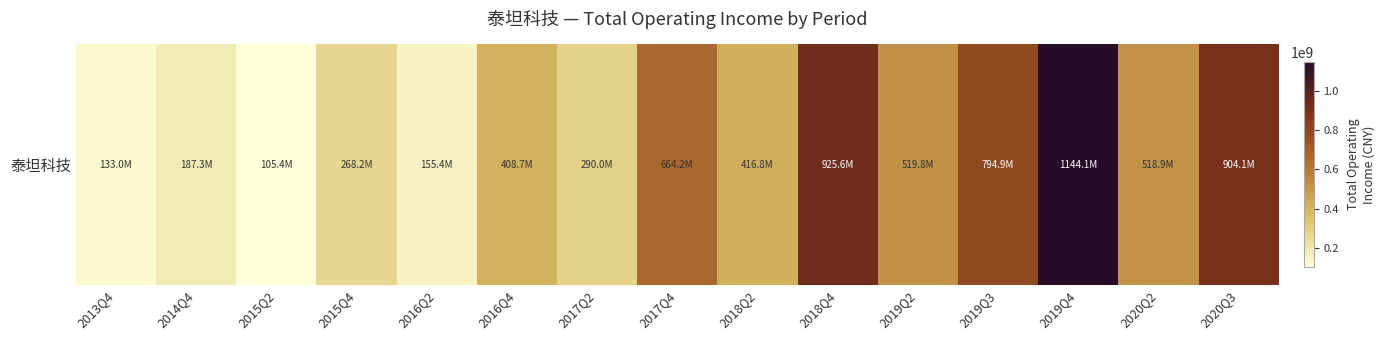

List the labels in order of value, largest first.

2019Q4, 2018Q4, 2020Q3, 2019Q3, 2017Q4, 2019Q2, 2020Q2, 2018Q2, 2016Q4, 2017Q2, 2015Q4, 2014Q4, 2016Q2, 2013Q4, 2015Q2